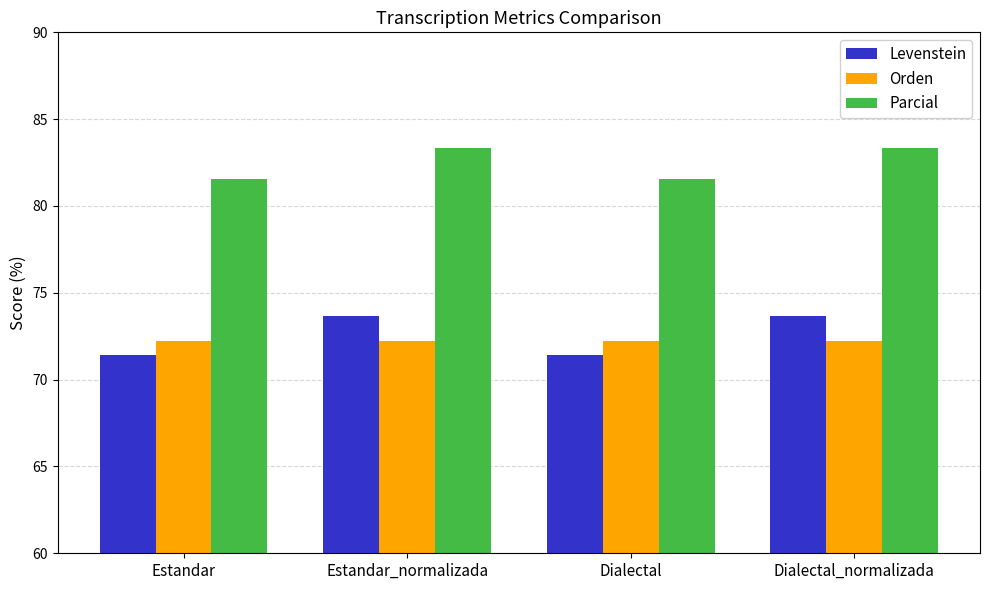

Where does the Levenstein series first go above 73?

Estandar_normalizada